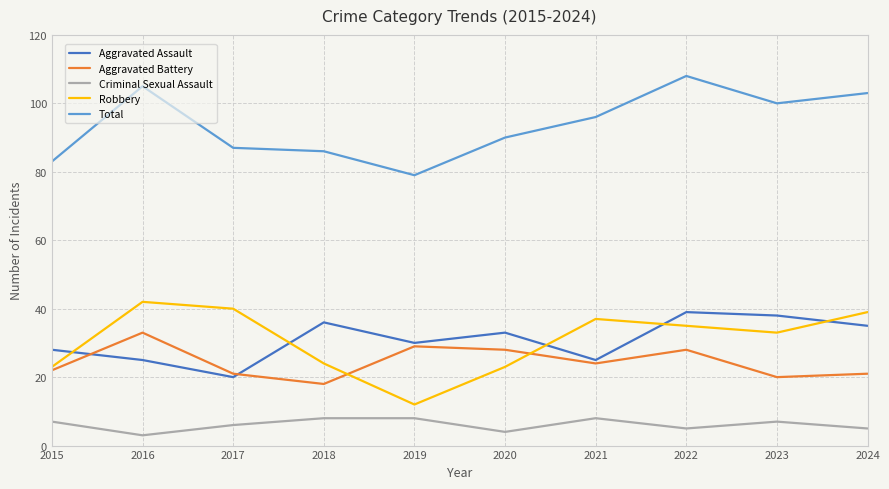

Rank the series by their maximum value, from highest to lowest.

Total, Robbery, Aggravated Assault, Aggravated Battery, Criminal Sexual Assault